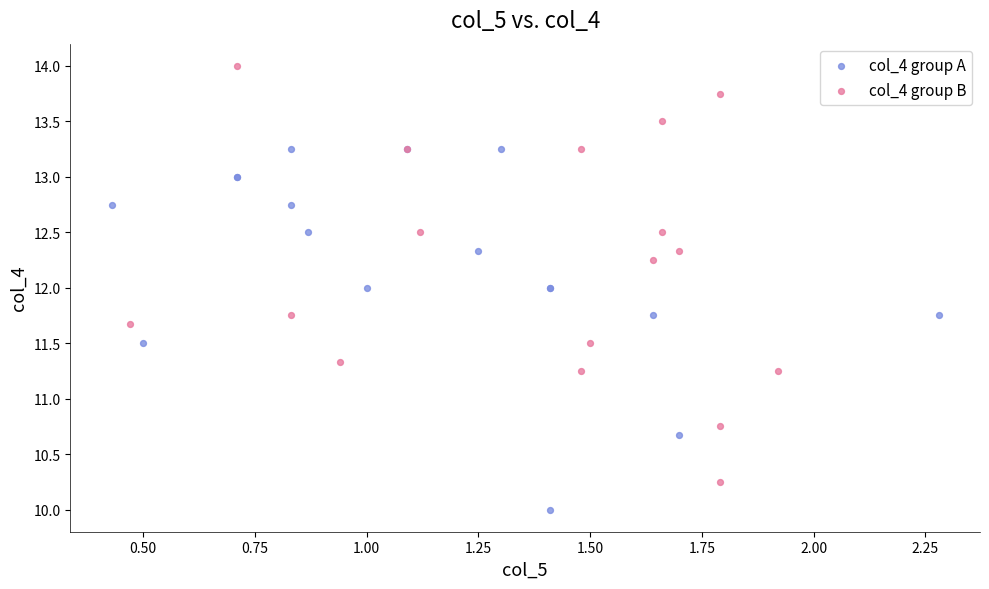

What are all the series names shown in the legend?

col_4 group A, col_4 group B